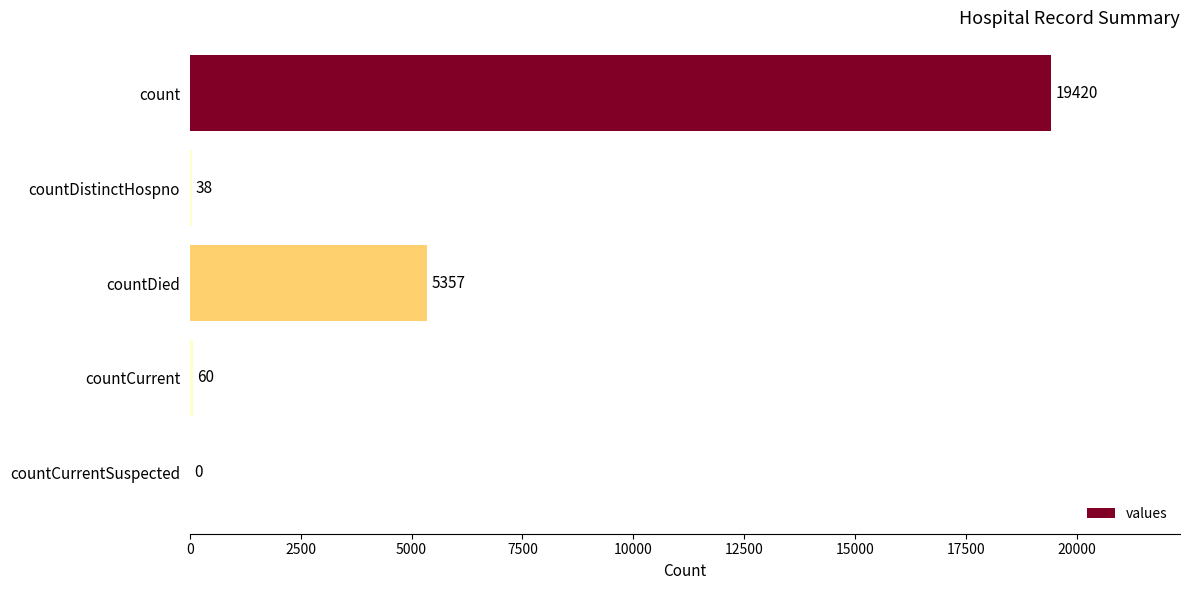

The value at count is 19420. True or false?

True